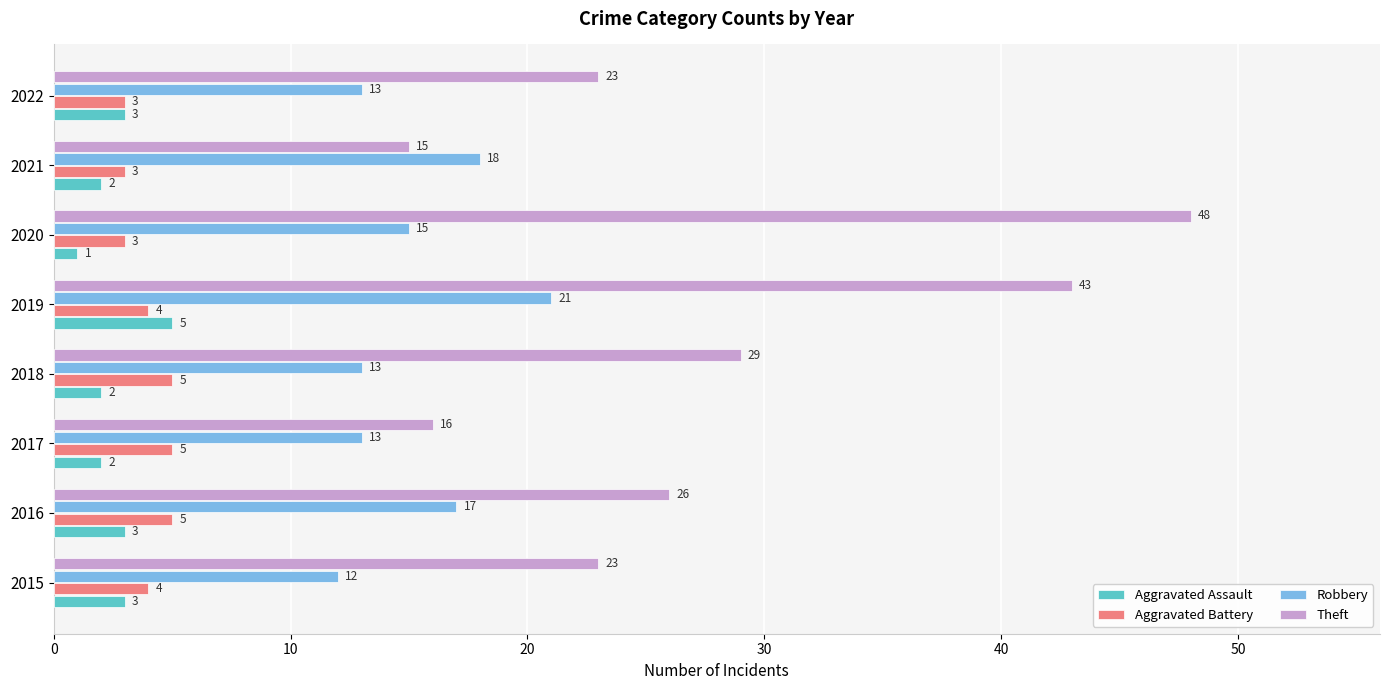

At which category is the sum across all series the highest?

2019